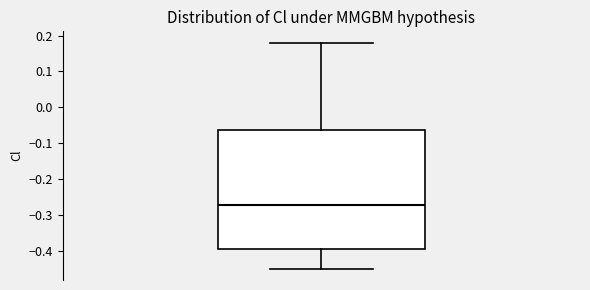

Read this box plot against the y-axis: the position of the median line, the range covered by the box, and the ends of both whiskers. The values are not printed on the chart, so give them approximately, as read against the axis.

median -0.27, box -0.40 to -0.06, whiskers -0.45 to 0.18